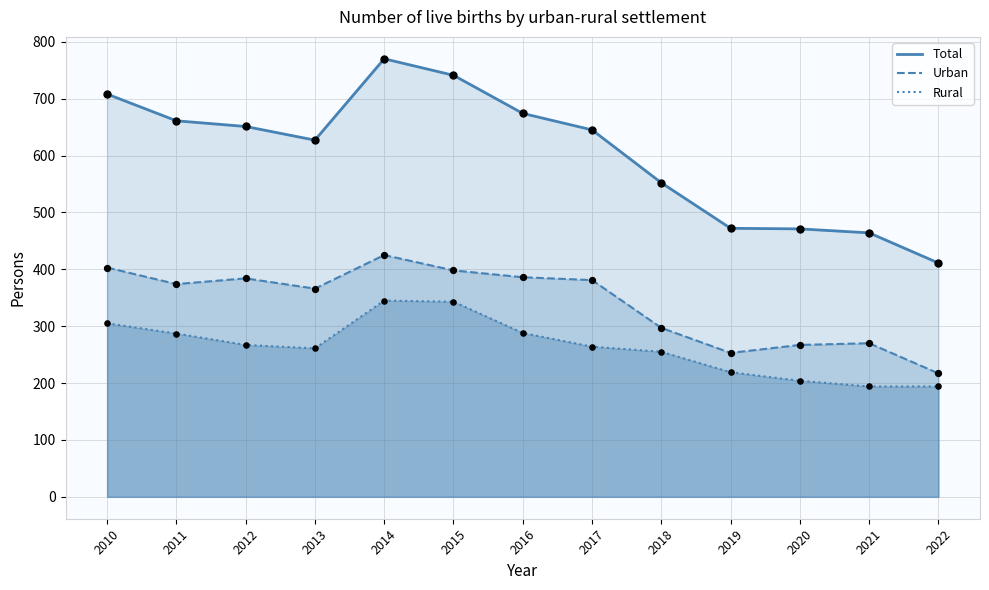

Which series reaches the maximum Y coordinate?

Total